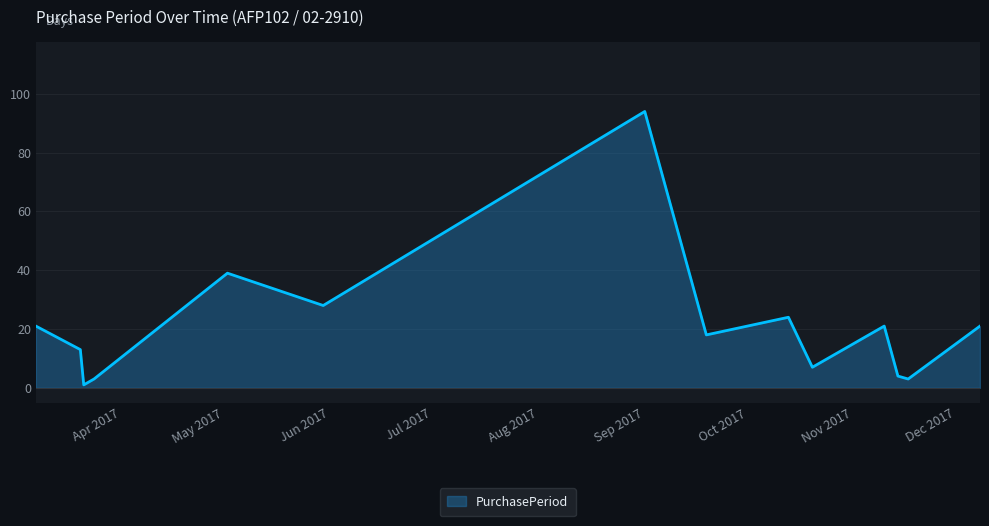

What is the maximum value shown in the chart?

94